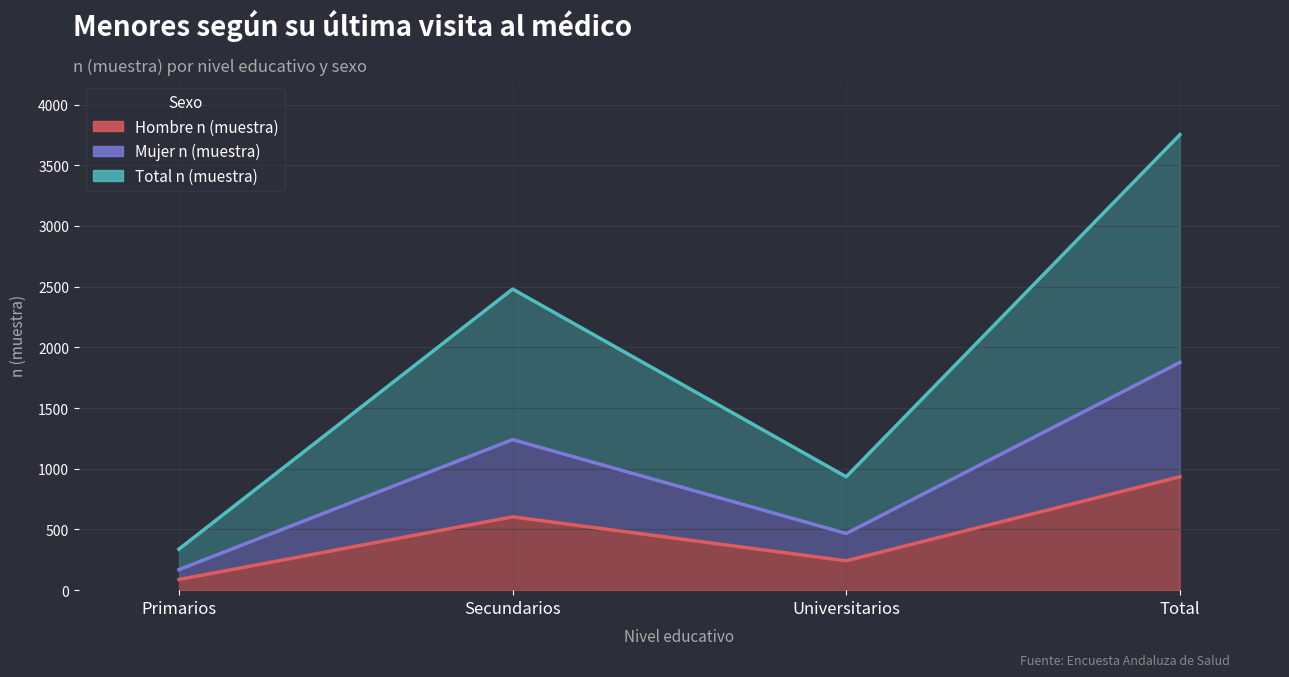

What is the sum of the Total n (muestra) values at Total and Universitarios?

4686